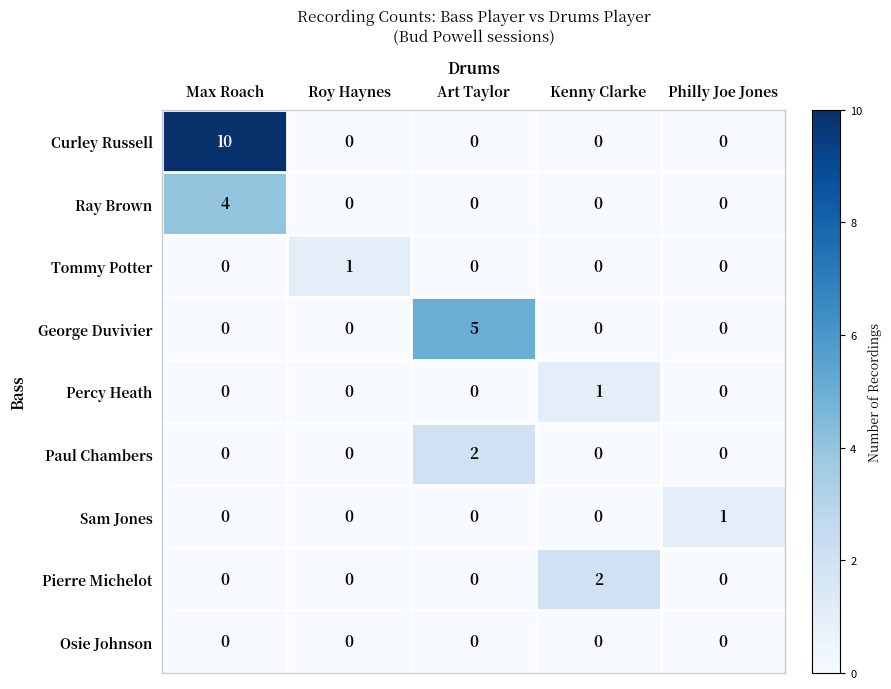

What is the total value across all series at Max Roach?

14